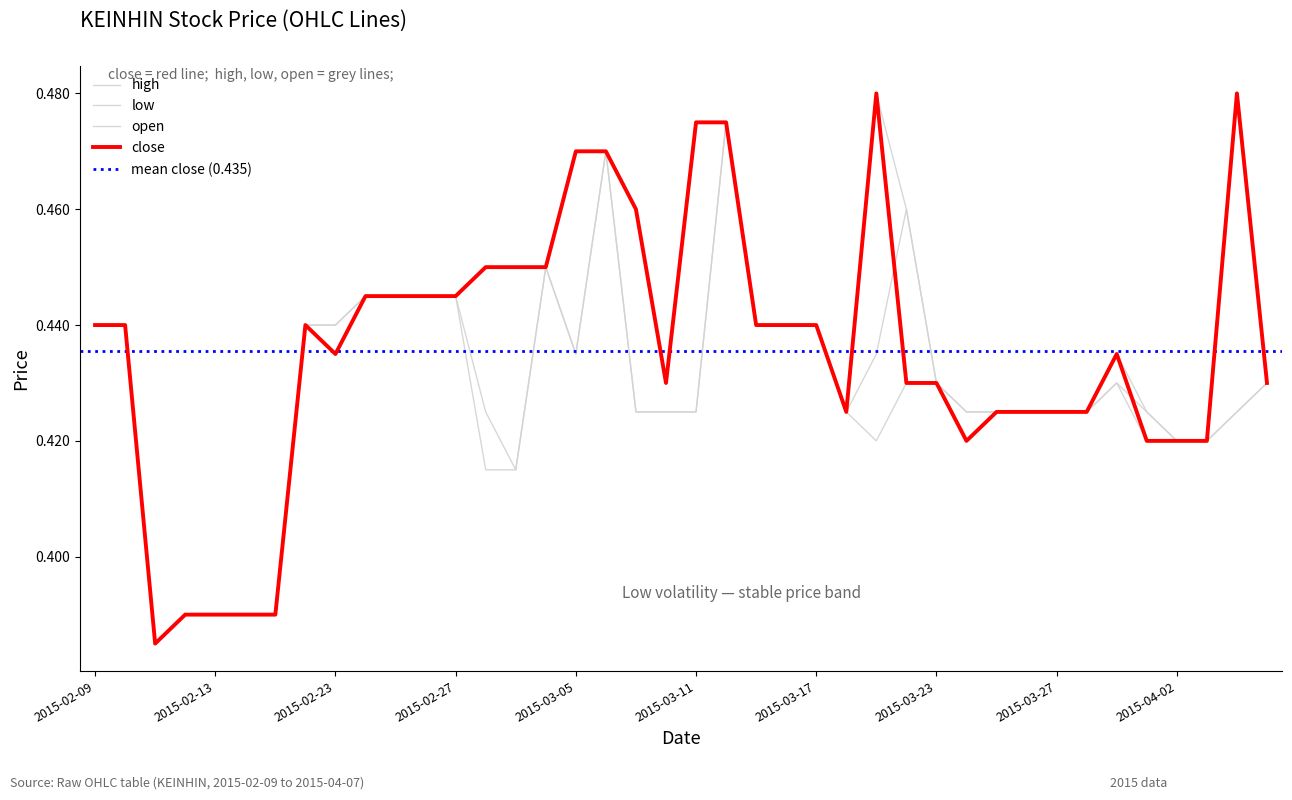

Reading right to left, what are all the values shown in this chart?

close: 0.4	0.5	0.4	0.4	0.4	0.4	0.4	0.4	0.4	0.4	0.4	0.4	0.4	0.5	0.4	0.4	0.4	0.4	0.5	0.5	0.4	0.5	0.5	0.5	0.5	0.5	0.5	0.4	0.4	0.4	0.4	0.4	0.4	0.4	0.4	0.4	0.4	0.4	0.4	0.4
high: 0.4	0.5	0.4	0.4	0.4	0.4	0.4	0.4	0.4	0.4	0.4	0.4	0.5	0.5	0.4	0.4	0.4	0.4	0.5	0.5	0.4	0.5	0.5	0.5	0.5	0.5	0.5	0.4	0.4	0.4	0.4	0.4	0.4	0.4	0.4	0.4	0.4	0.4	0.4	0.4
low: 0.4	0.4	0.4	0.4	0.4	0.4	0.4	0.4	0.4	0.4	0.4	0.4	0.4	0.4	0.4	0.4	0.4	0.4	0.5	0.4	0.4	0.4	0.5	0.4	0.5	0.4	0.4	0.4	0.4	0.4	0.4	0.4	0.4	0.4	0.4	0.4	0.4	0.4	0.4	0.4
open: 0.4	0.4	0.4	0.4	0.4	0.4	0.4	0.4	0.4	0.4	0.4	0.4	0.5	0.4	0.4	0.4	0.4	0.4	0.5	0.4	0.4	0.4	0.5	0.4	0.5	0.4	0.4	0.4	0.4	0.4	0.4	0.4	0.4	0.4	0.4	0.4	0.4	0.4	0.4	0.4